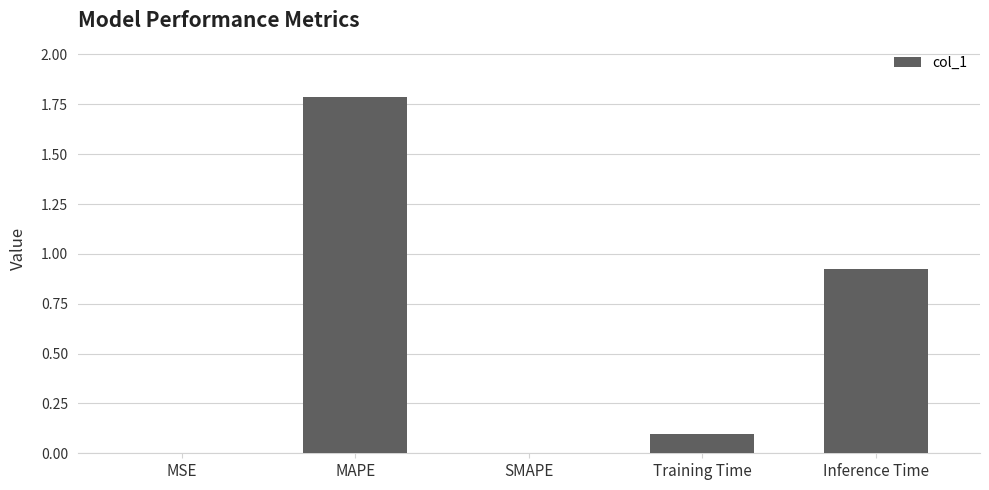

Read the value at MAPE.

1.8